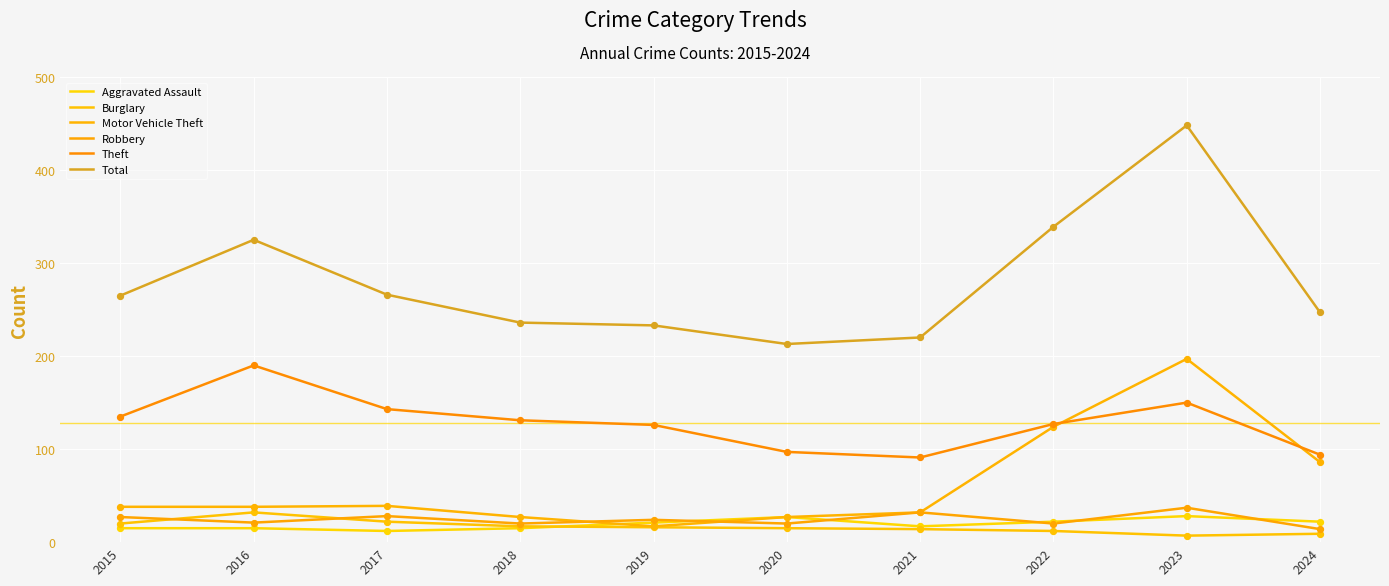

What is the total value across all series at 2018?

446